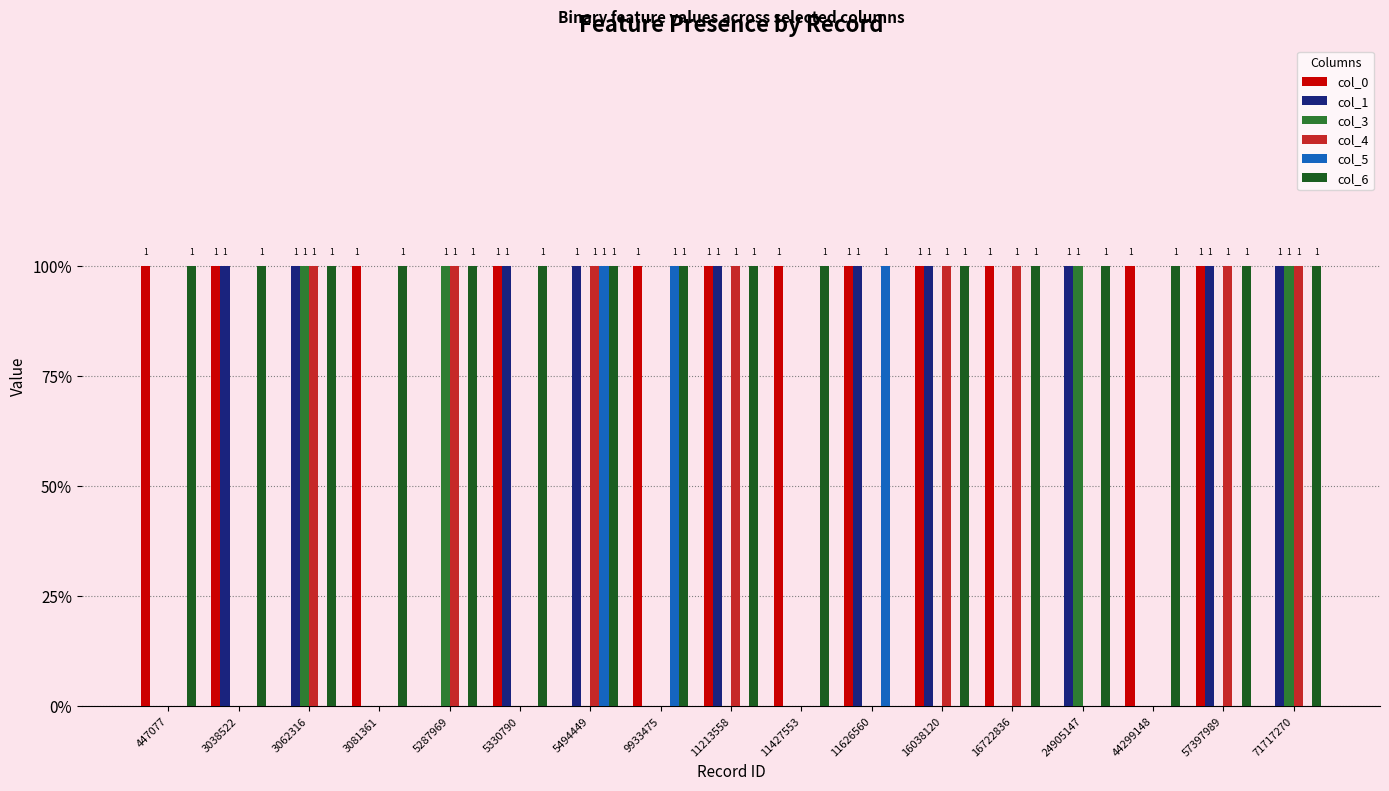

Are the bars horizontal?

No